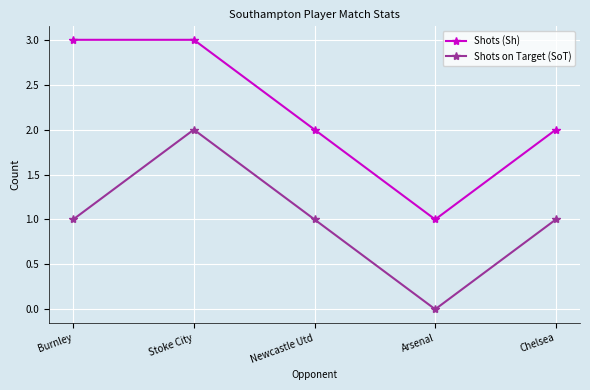

What are all the series names shown in the legend?

Shots (Sh), Shots on Target (SoT)